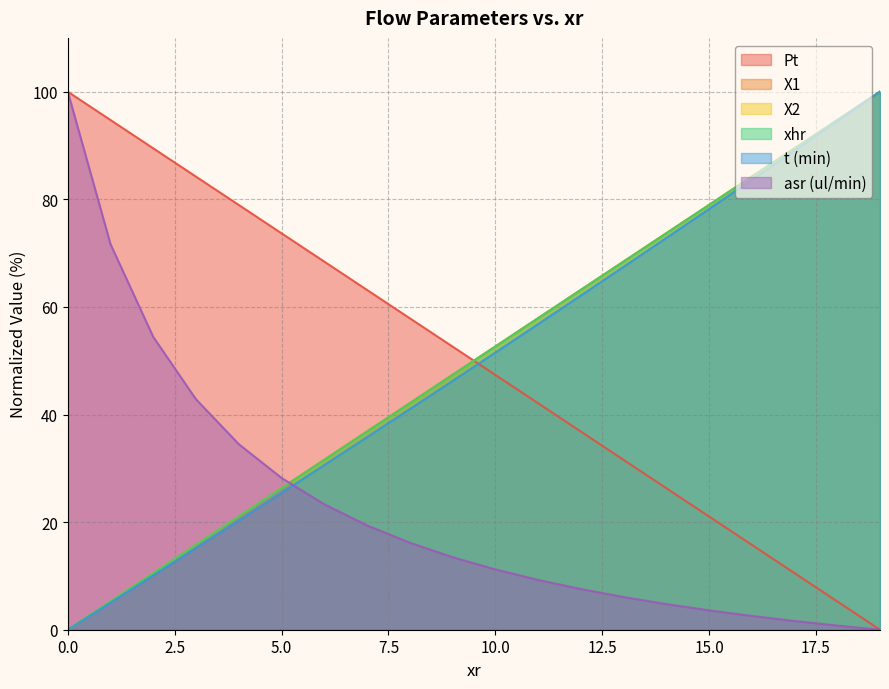

How many times do asr (ul/min) and X1 cross each other?

1